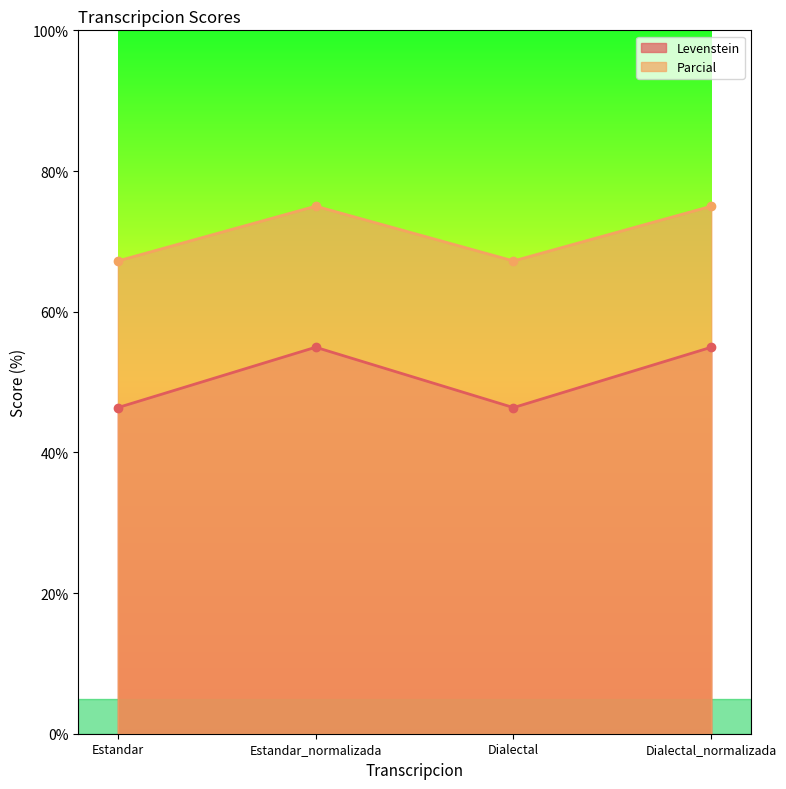

How many data points in Parcial are less than 75?

2